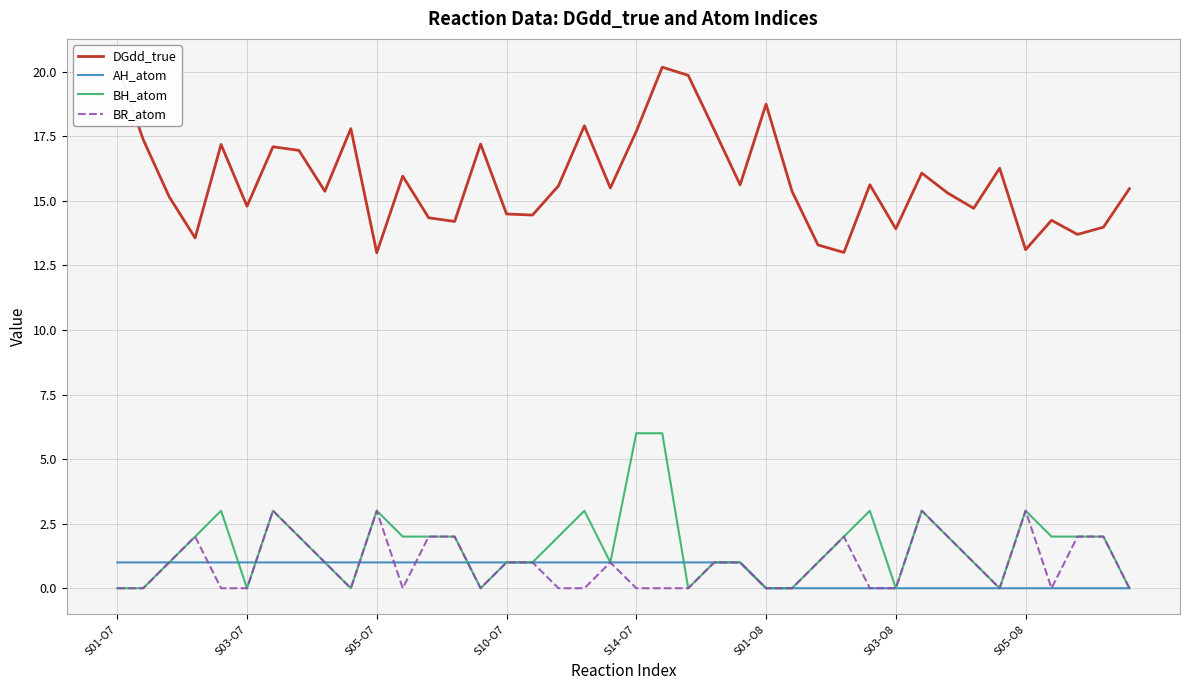

True or false: AH_atom has a value of 0.0 at 29.

True